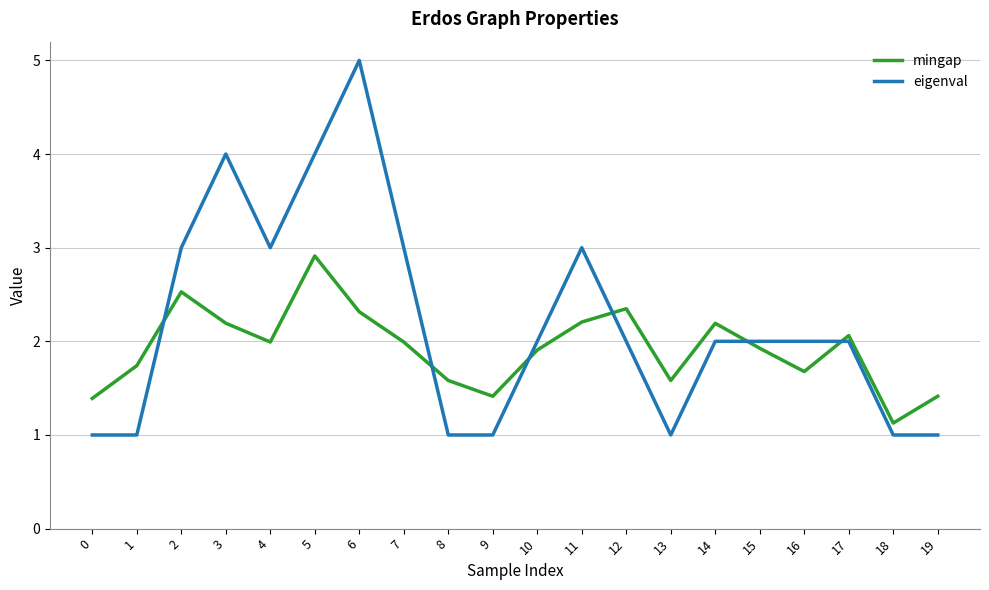

Does the chart have visible grid lines?

Yes